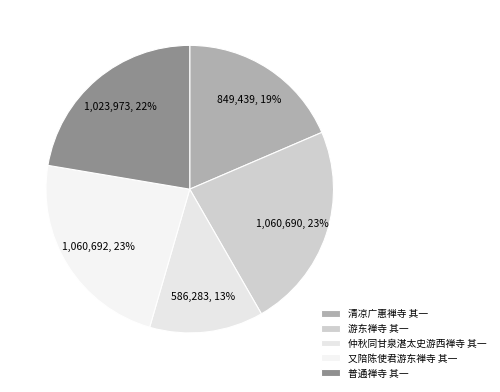

How many slices are in this pie chart?

5